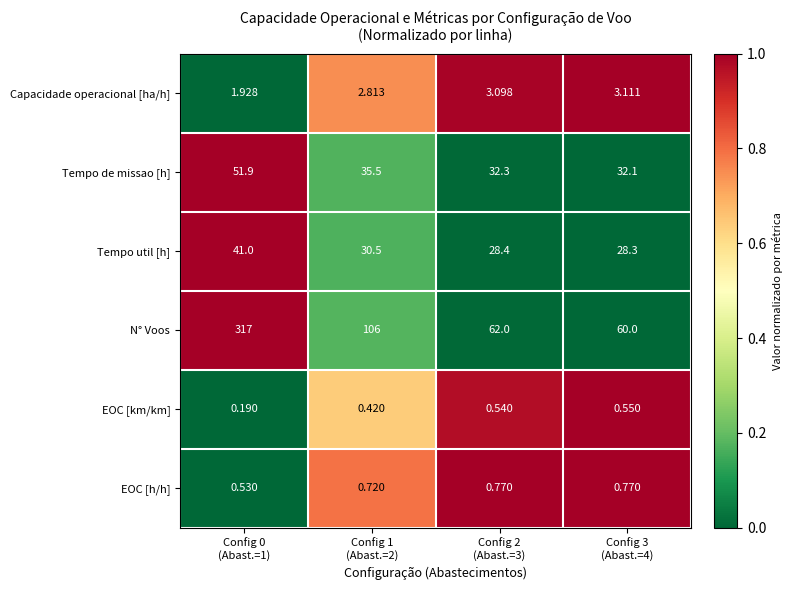

Rank the series at Config 3
(Abast.=4) from highest to lowest value.

N° Voos, Tempo de missao [h], Tempo util [h], Capacidade operacional [ha/h], EOC [h/h], EOC [km/km]